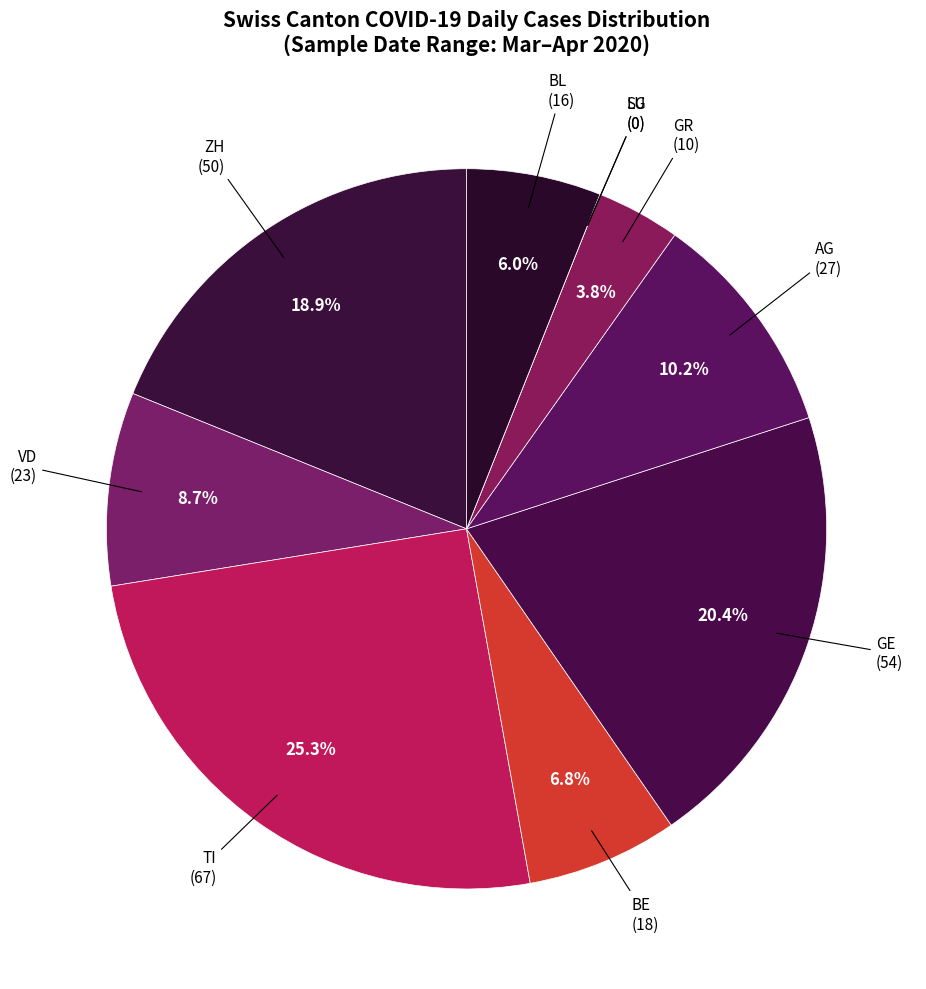

Combined, what portion of the pie is ZH and AG?

29.1%